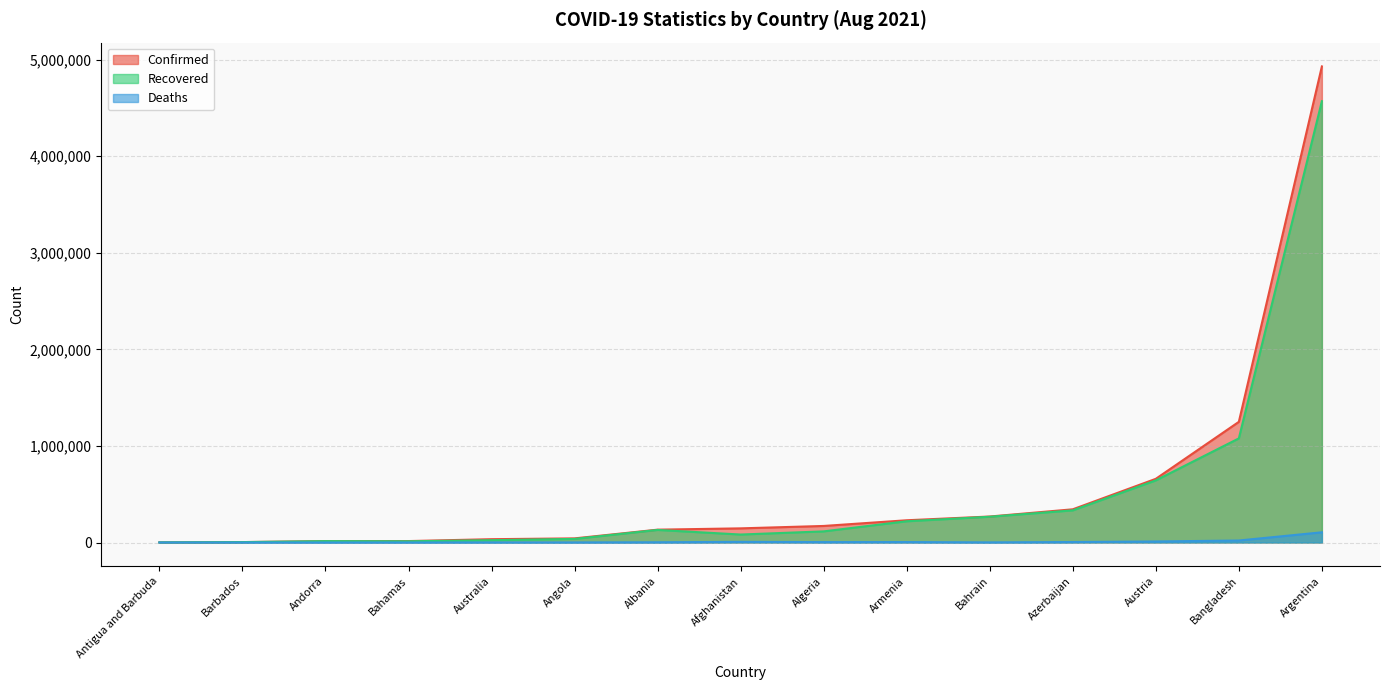

What is the spread (max minus min) of values at Antigua and Barbuda?

1260